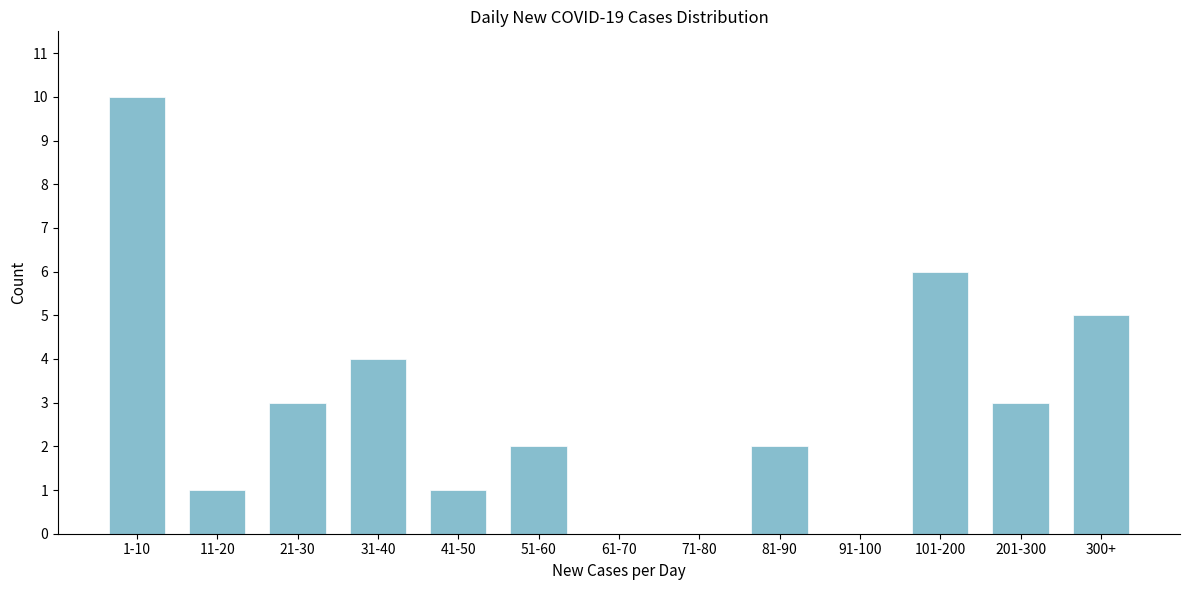

Reading right to left, extract all data points from this chart.

300+=5	201-300=3	101-200=6	91-100=0	81-90=2	71-80=0	61-70=0	51-60=2	41-50=1	31-40=4	21-30=3	11-20=1	1-10=10